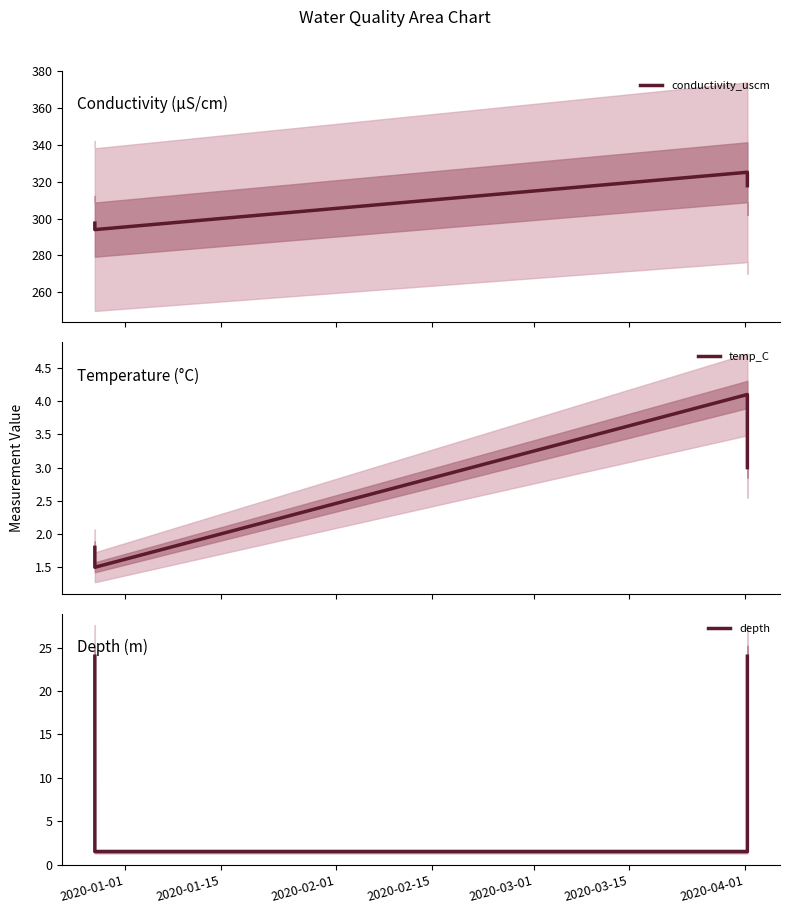

What is the average value of the temp_C series?

2.6